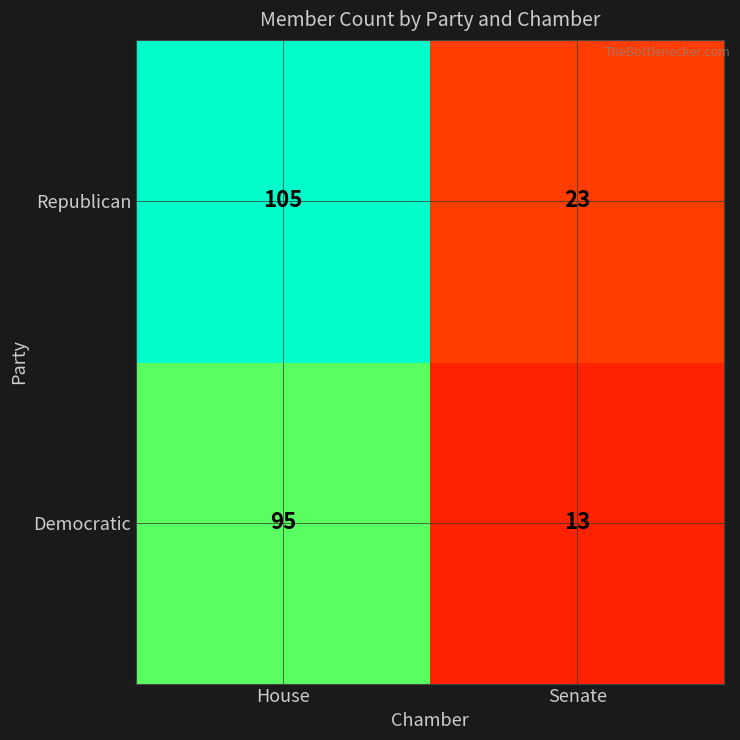

At Senate, list the series in order from largest to smallest.

Republican, Democratic